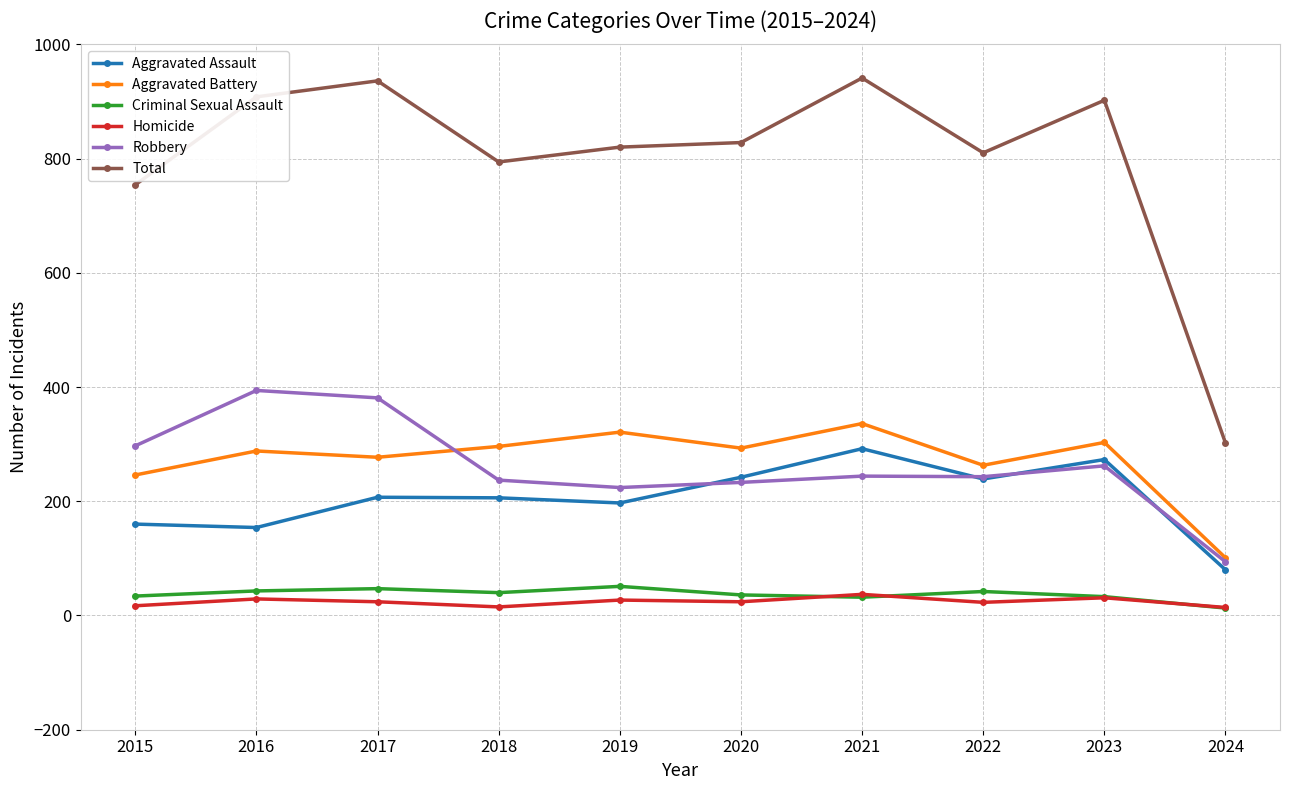

At how many categories does at least one series exceed 572?

9